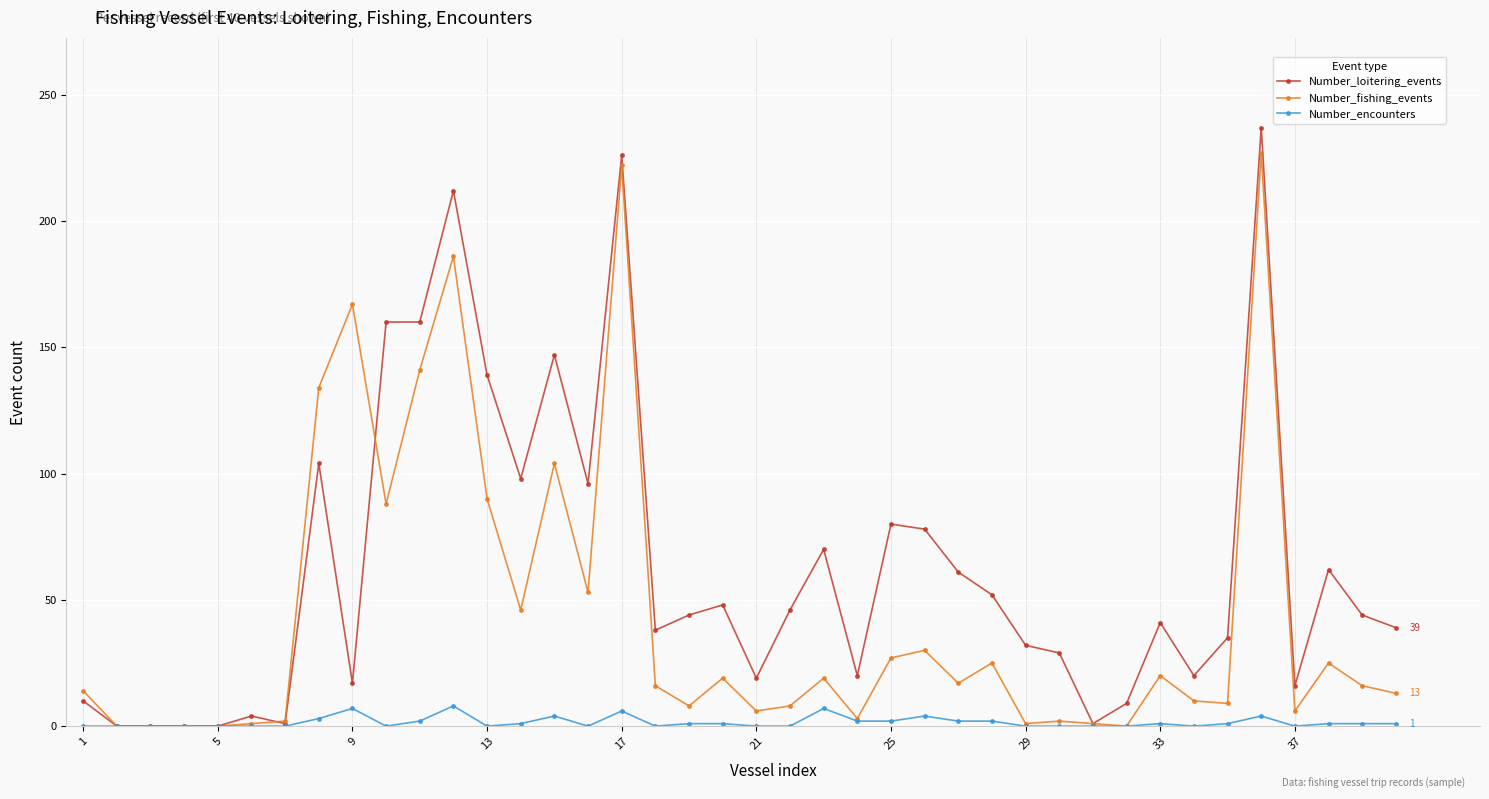

True or false: Number_encounters has more than 1 interior local peaks.

True